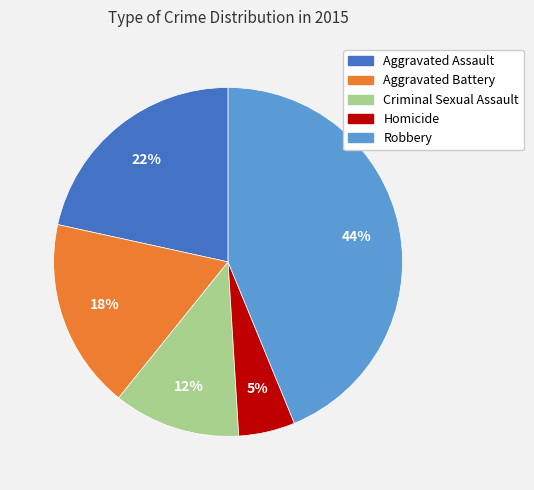

The Aggravated Assault slice represents 13% of the pie. True or false?

False